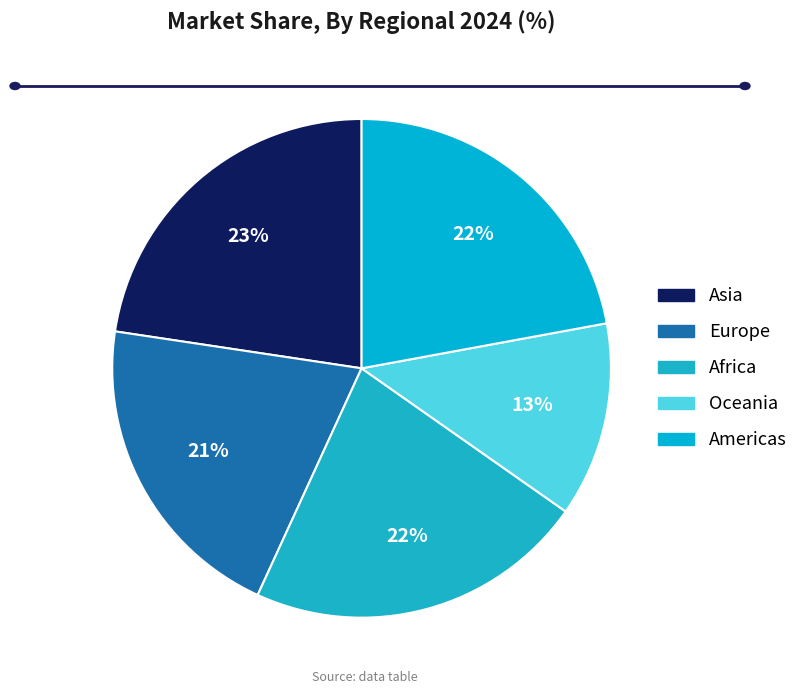

Combined, do Europe and Americas account for over 50%?

No